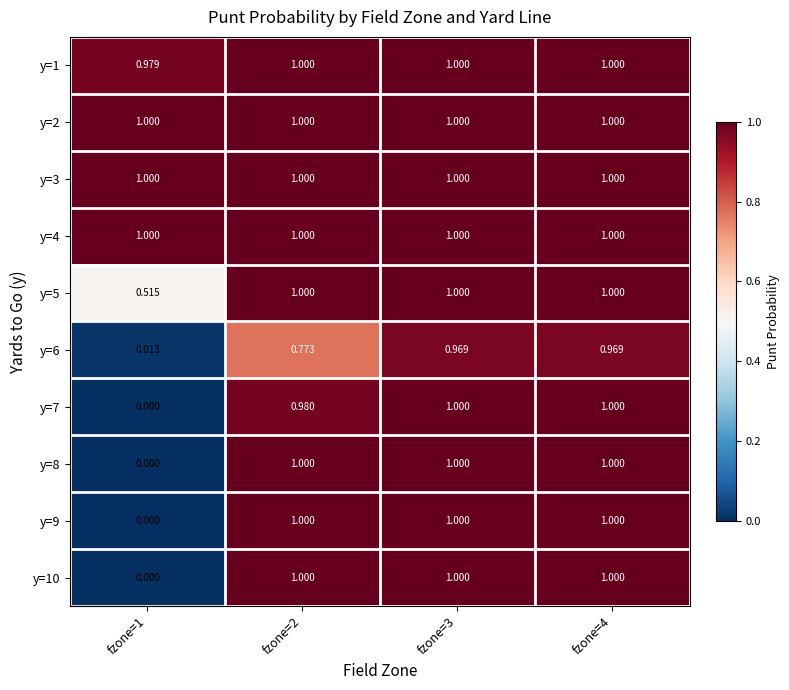

Is the value of y=7 at fzone=2 greater than the value of y=5 at fzone=4?

No